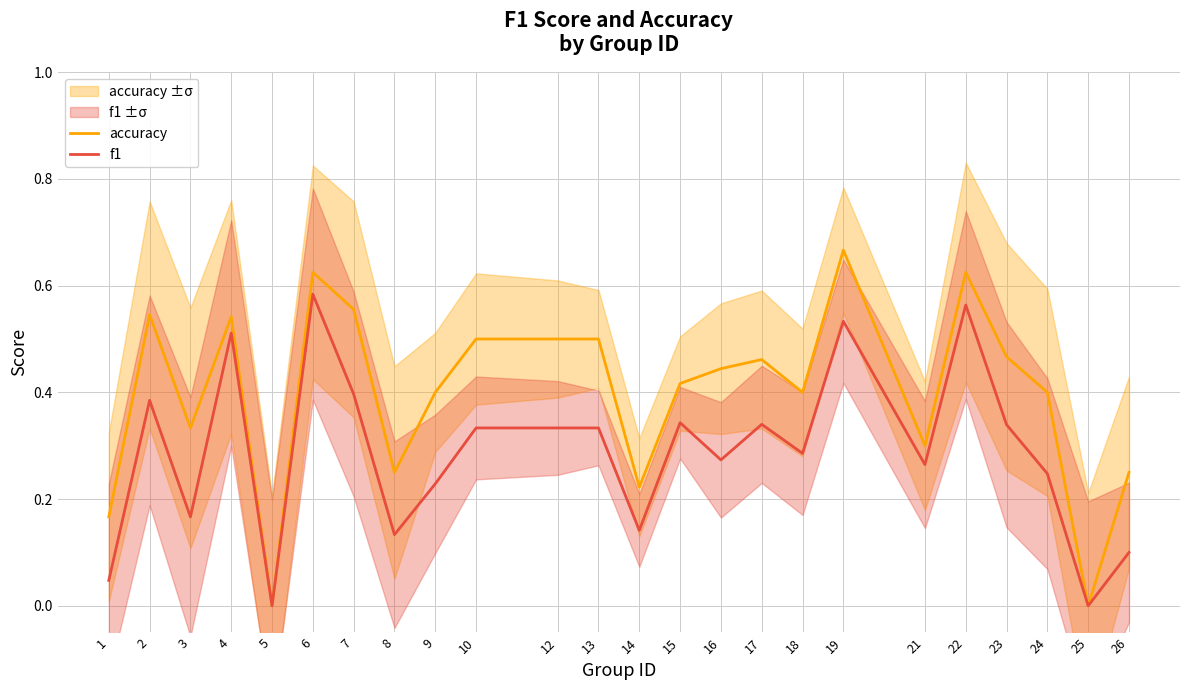

Which category has the lowest value across all series?

5